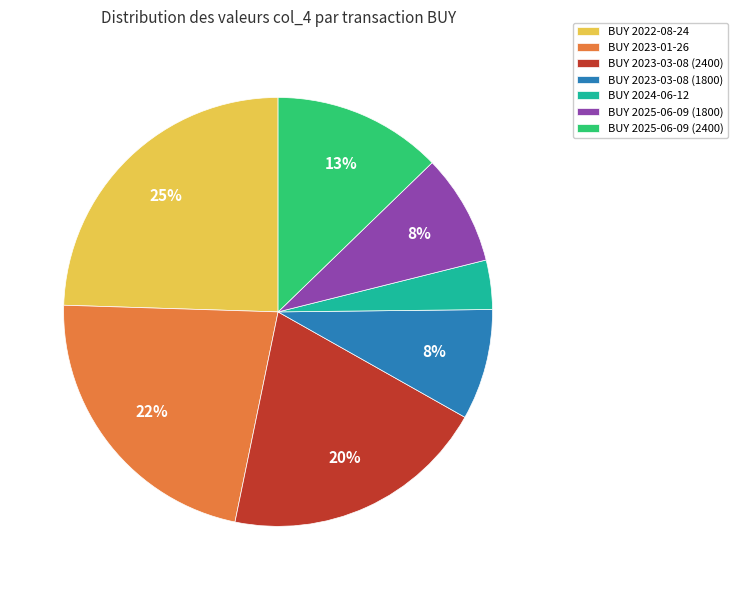

Count the number of slices in the pie.

7